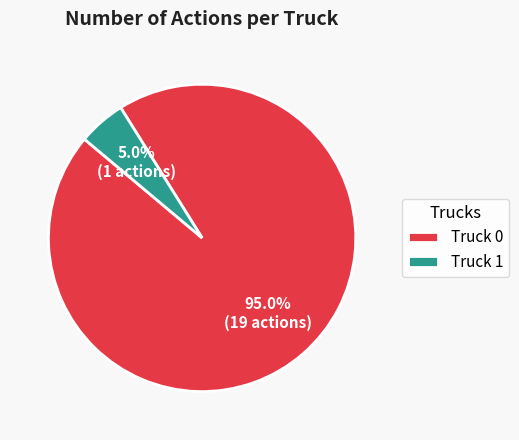

Does Truck 1 account for over 50% of the chart?

No